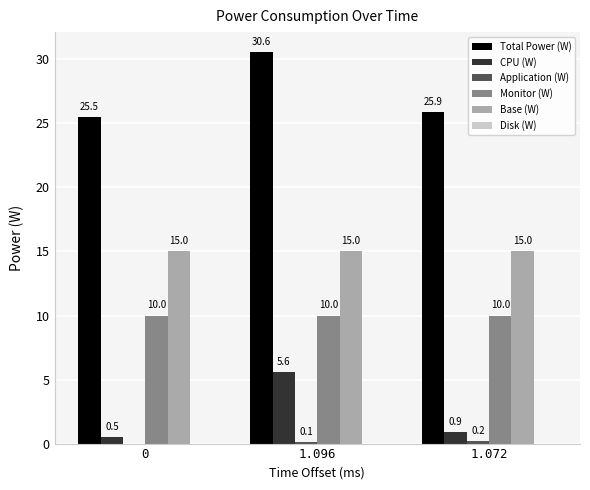

The value of Total Power (W) at 0 is 41.3. True or false?

False